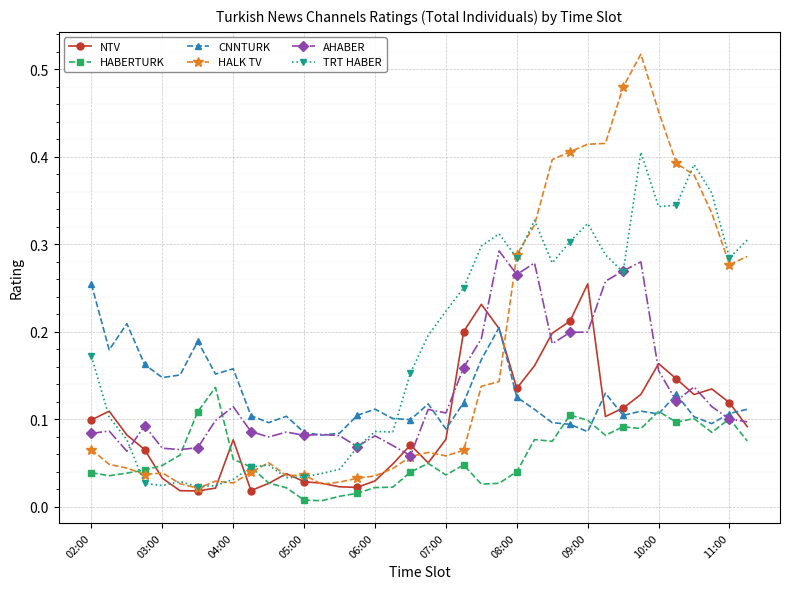

At how many categories does at least one series exceed 0?

38